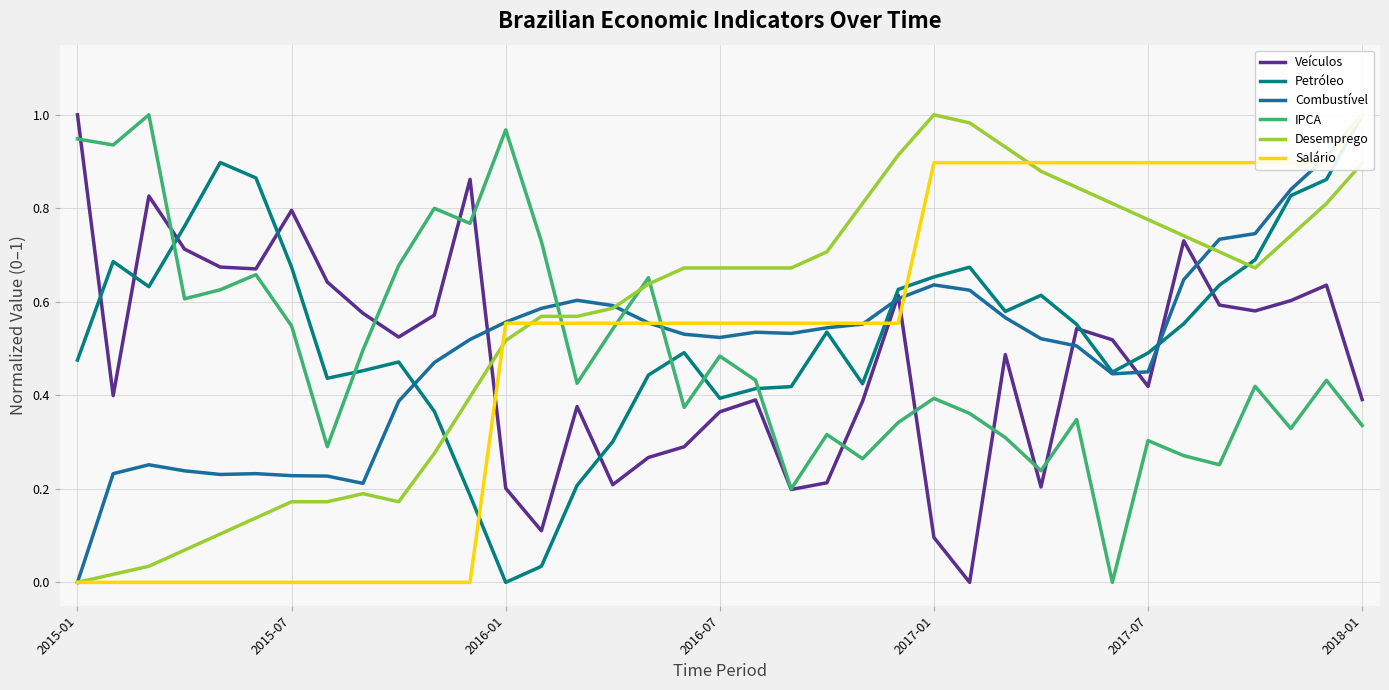

Read the Petróleo value at 29.

0.4